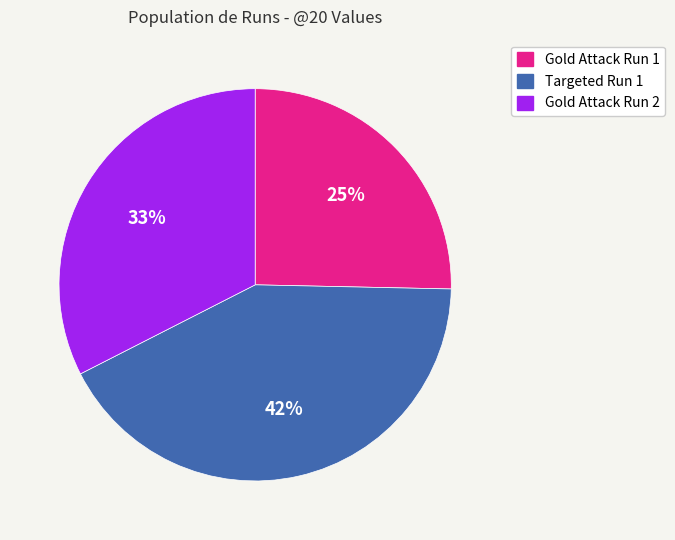

Rank the categories by value from highest to lowest.

Targeted Run 1, Gold Attack Run 2, Gold Attack Run 1